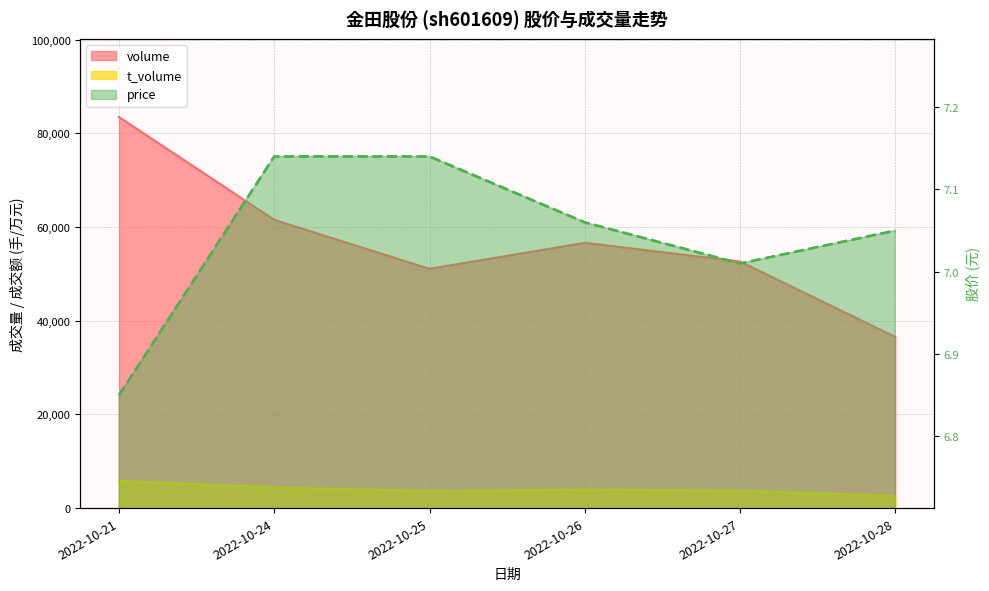

Which series has the largest total across all categories?

volume